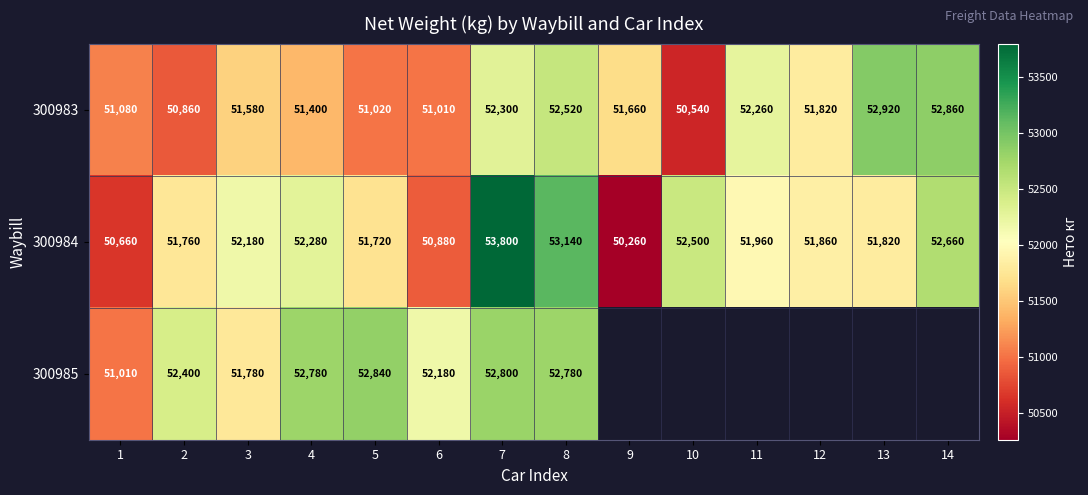

True or false: 300983 has a value of 83176.1 at 9.

False